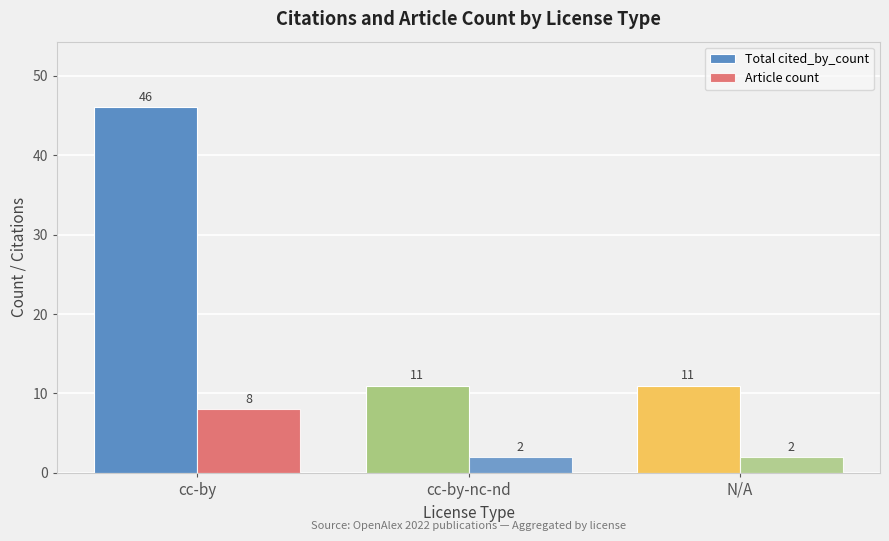

What value does the Article count series have at cc-by?

8